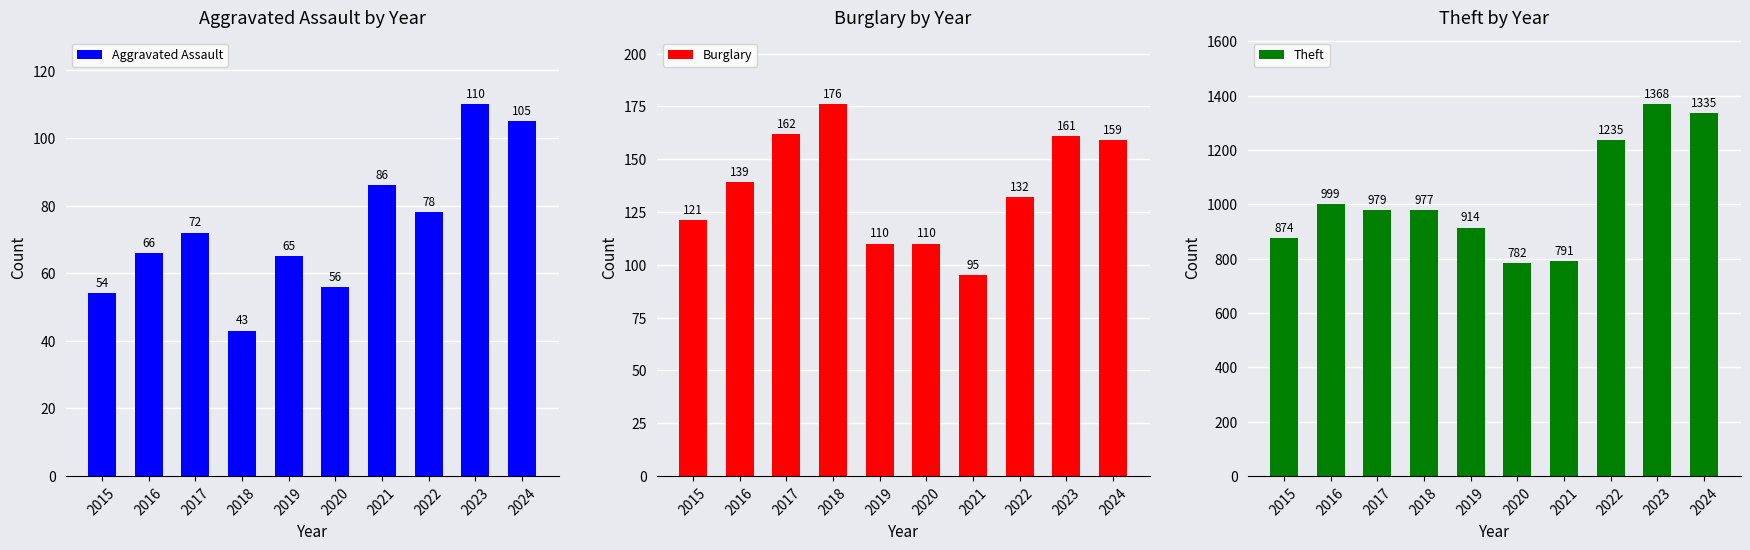

Reading left to right, what are all the values shown in this chart?

Aggravated Assault: 2015=54	2016=66	2017=72	2018=43	2019=65	2020=56	2021=86	2022=78	2023=110	2024=105
Burglary: 2015=121	2016=139	2017=162	2018=176	2019=110	2020=110	2021=95	2022=132	2023=161	2024=159
Theft: 2015=874	2016=999	2017=979	2018=977	2019=914	2020=782	2021=791	2022=1235	2023=1368	2024=1335